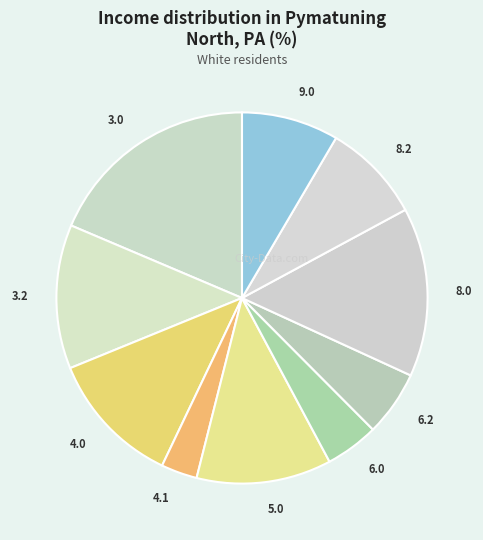

Does any single category account for the majority?

No